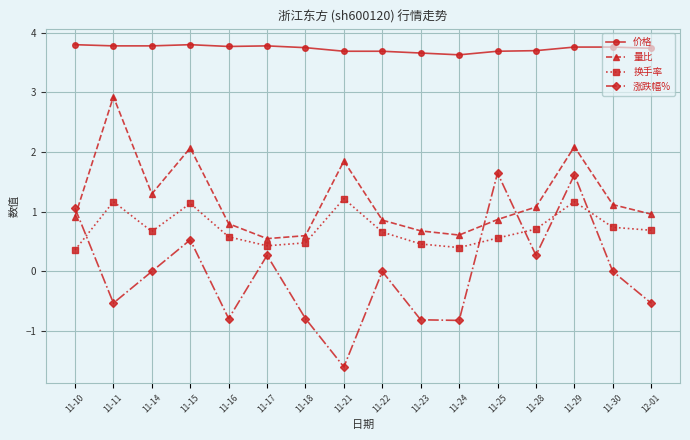

How many series are shown in this chart?

4